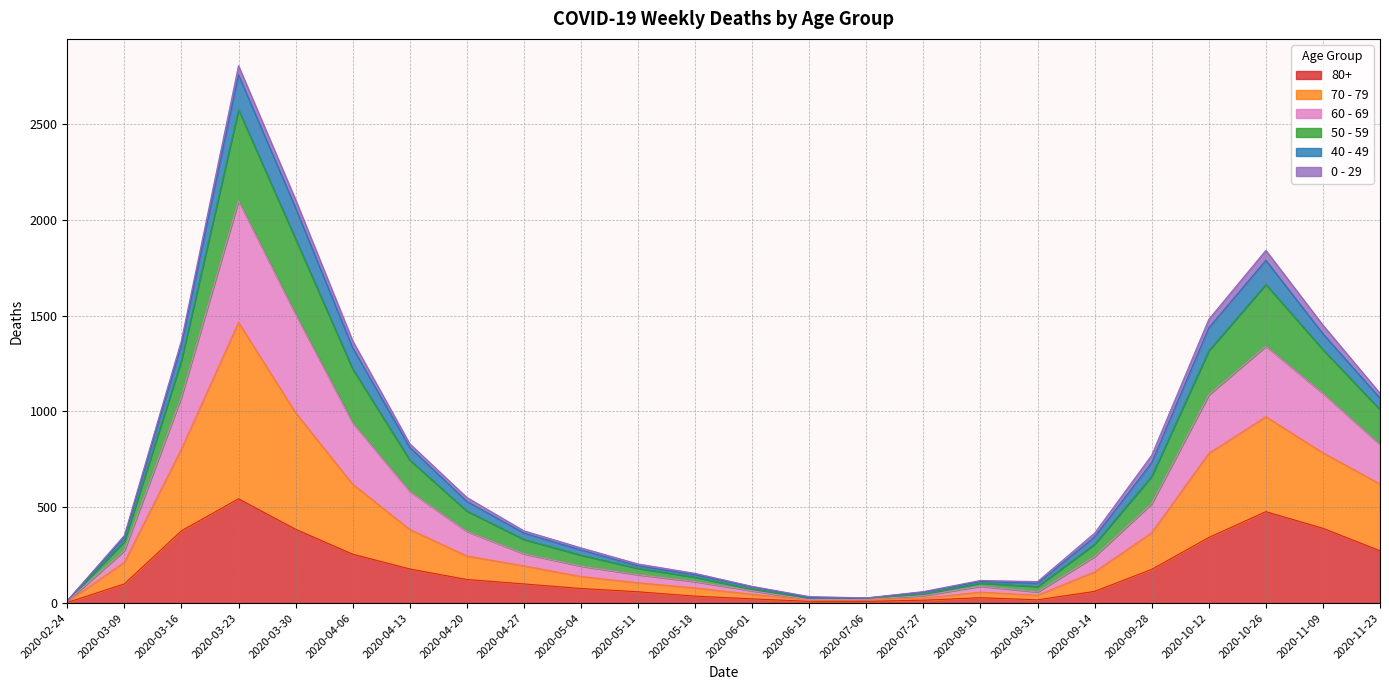

At which category is the sum across all series the highest?

2020-03-23